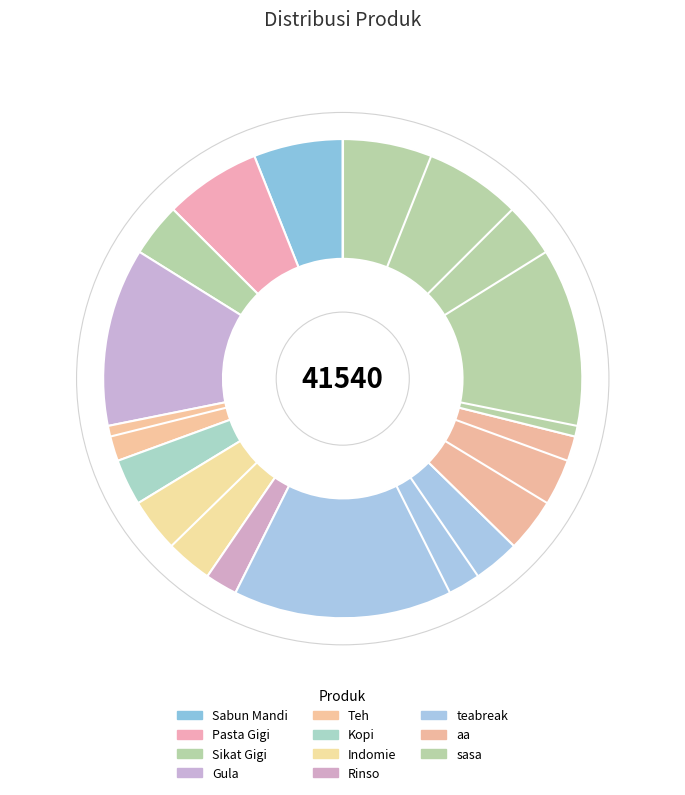

What is the ratio of the value at Kopi to the value at Sikat Gigi?

0.9